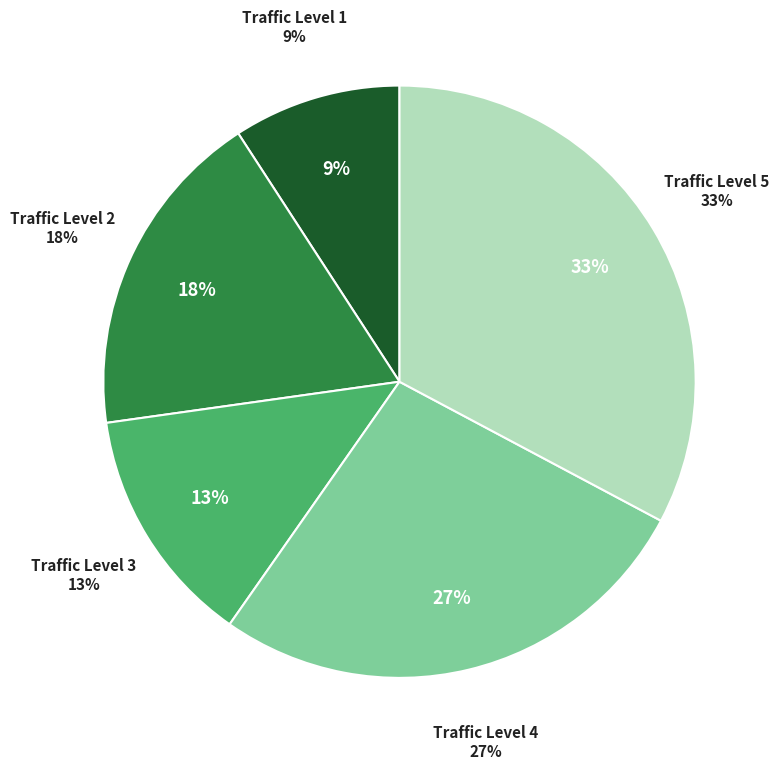

True or false: Traffic Level 5 accounts for 33% of the total.

True